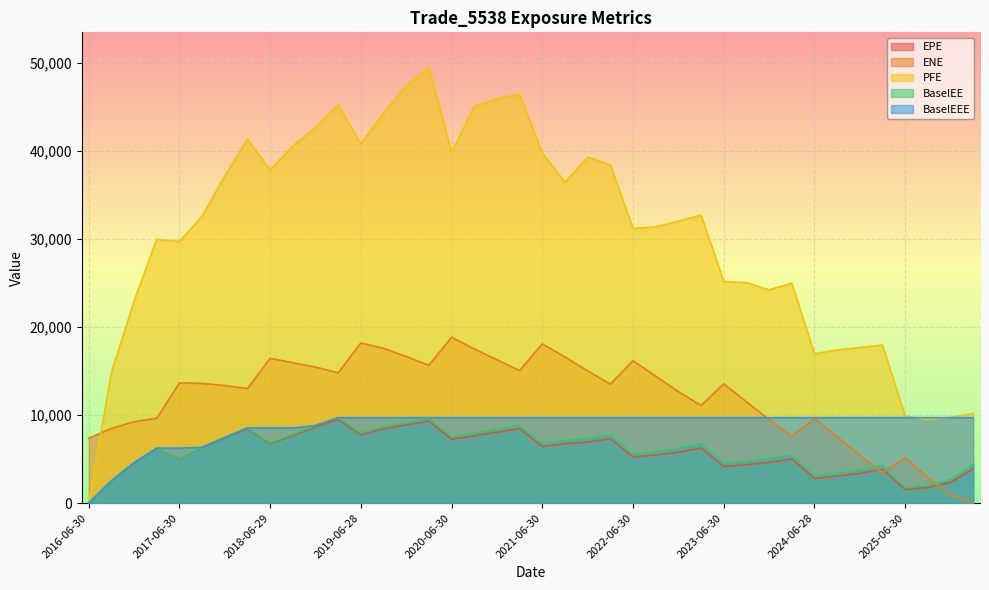

The value of ENE at 2025-09-30 is 2914.7. True or false?

True